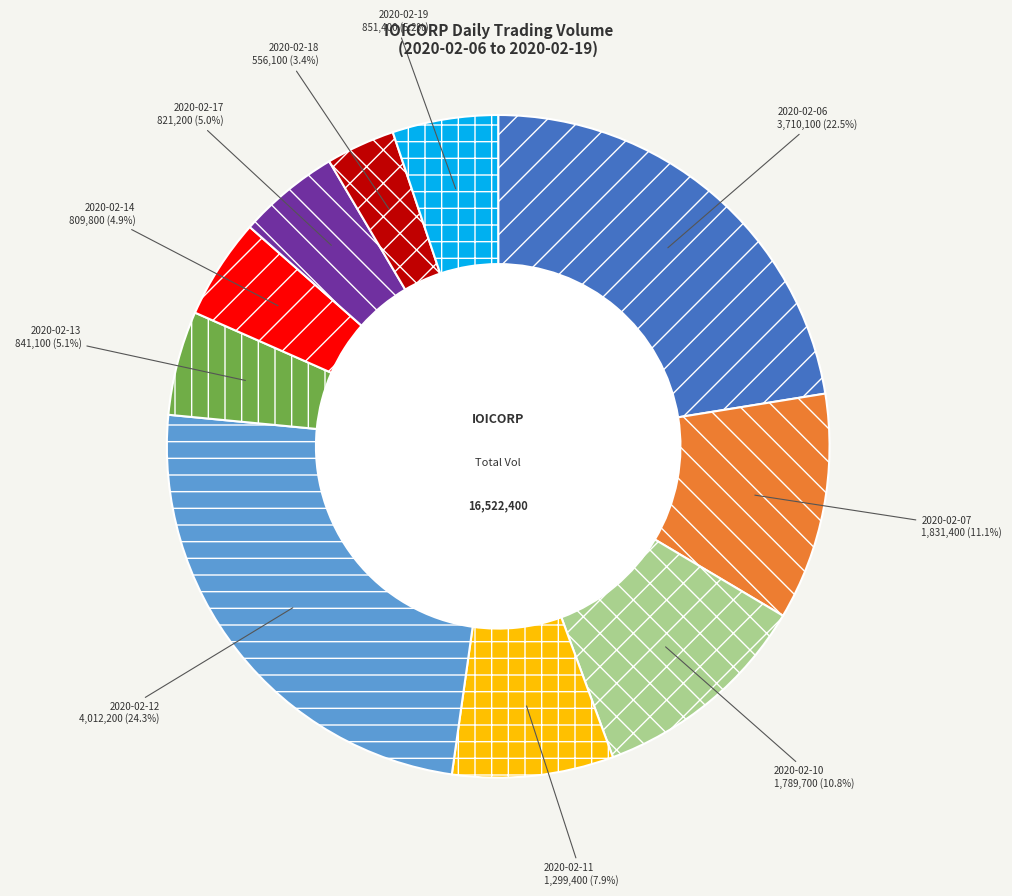

Does any single category account for the majority?

No